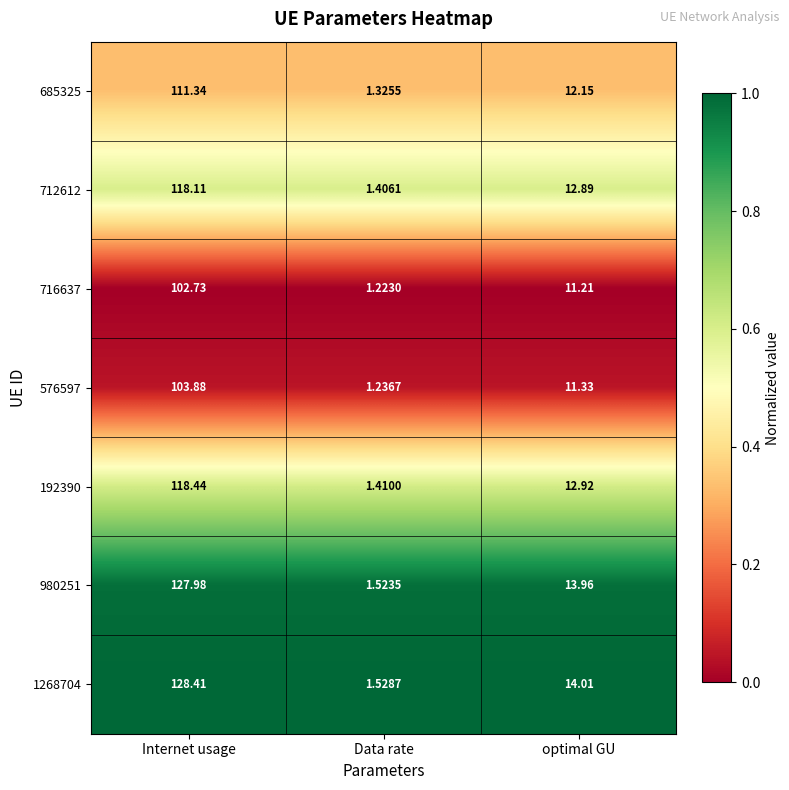

Where does the 1268704 series first go above 14?

Internet usage